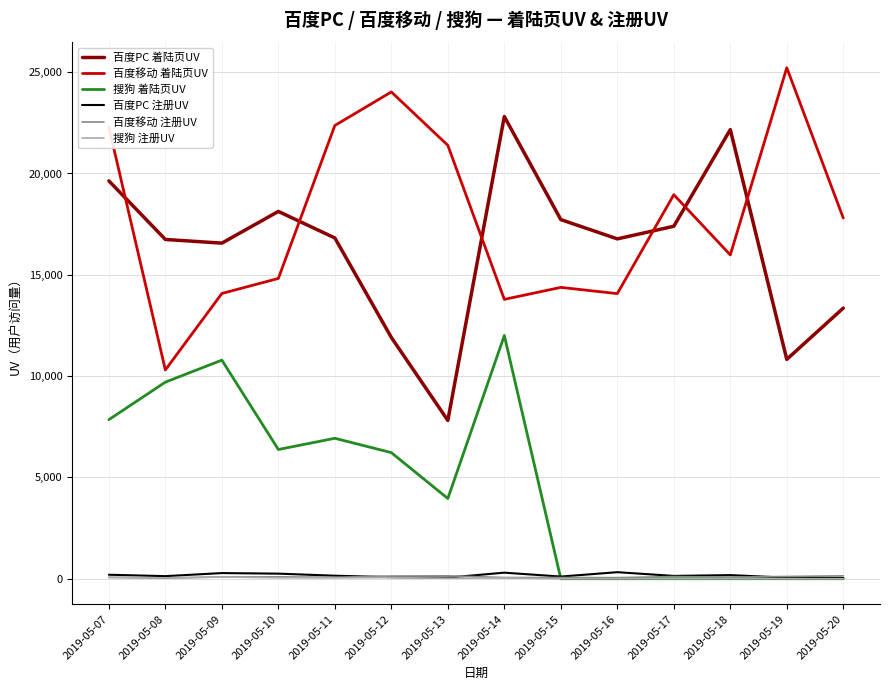

Which series changed the most between 2019-05-13 and 2019-05-14?

百度PC 着陆页UV